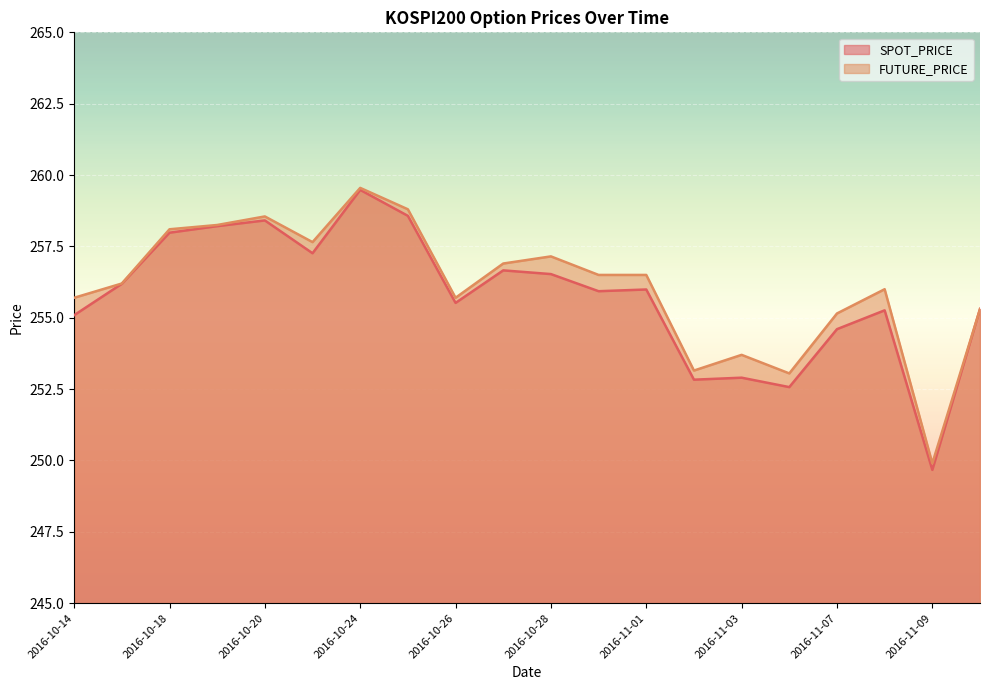

Which has a higher value, 2016-10-14 or 2016-10-31?

2016-10-31